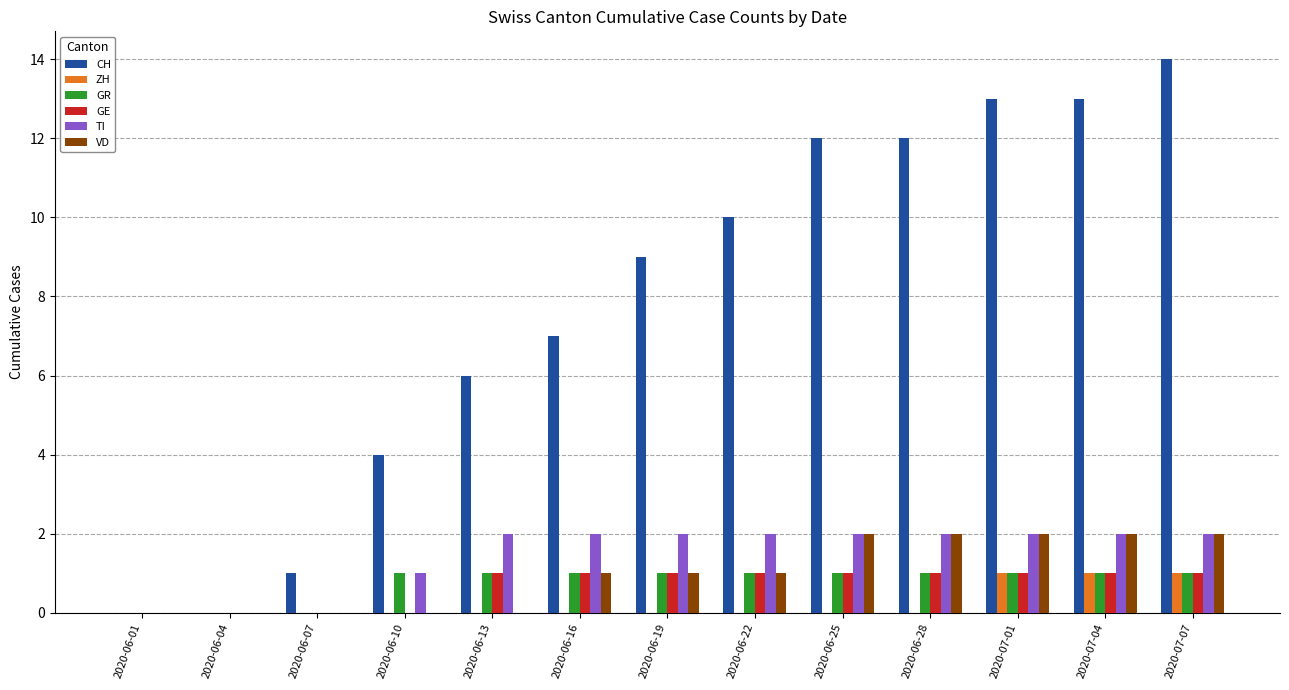

Is it true that TI equals 2 at 2020-06-19?

True